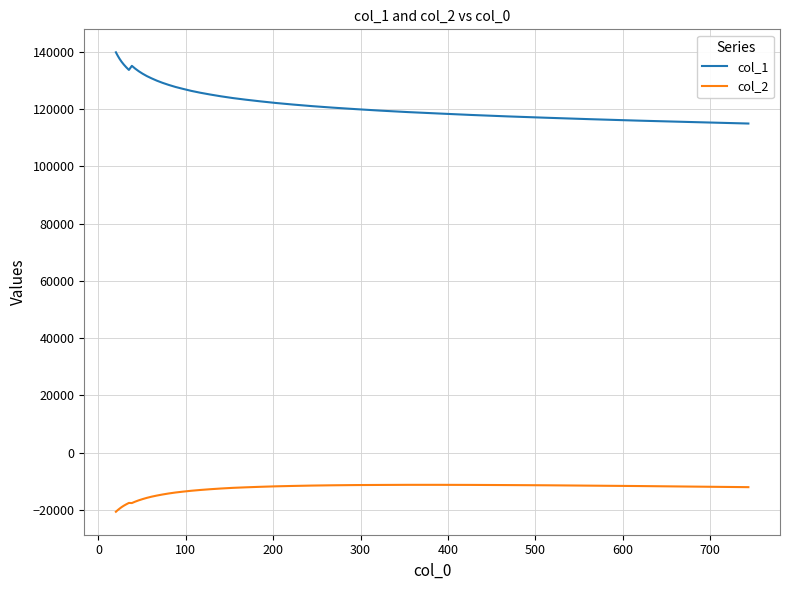

Rank the series by their maximum value, from highest to lowest.

col_1, col_2